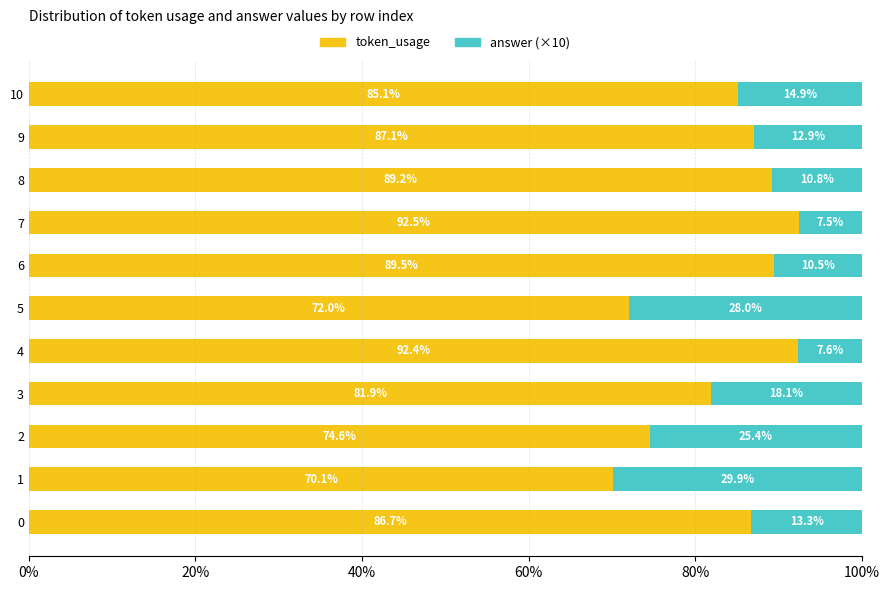

List the labels in order of token_usage value, largest first.

7, 4, 6, 8, 9, 0, 10, 3, 2, 5, 1